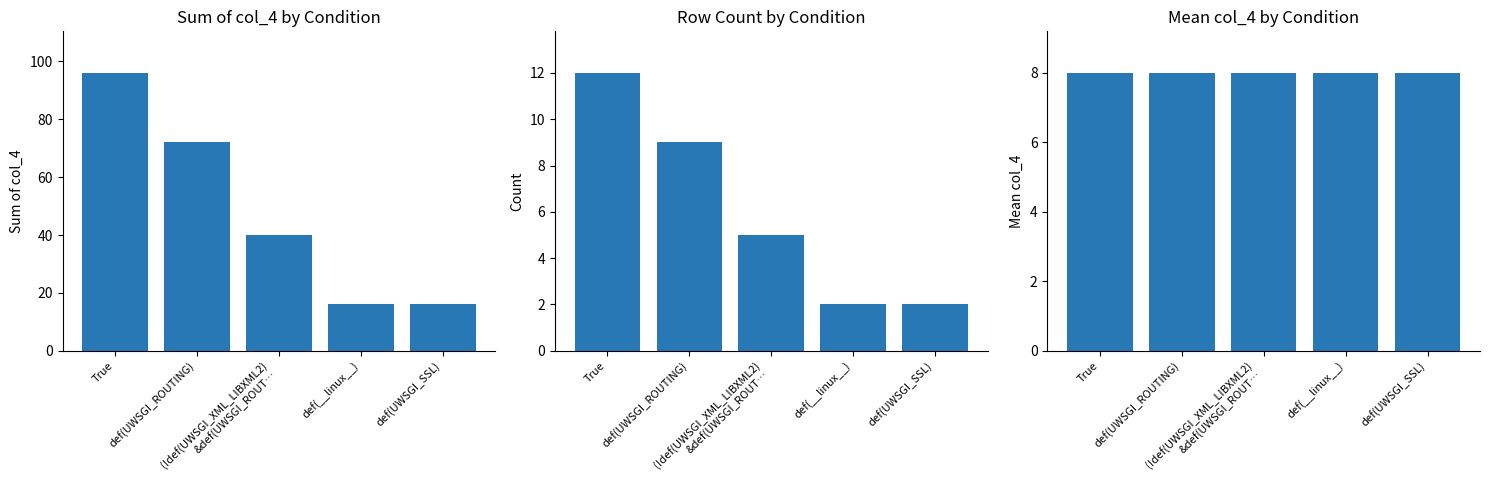

Is it true that Mean col_4 equals 8 at True?

True